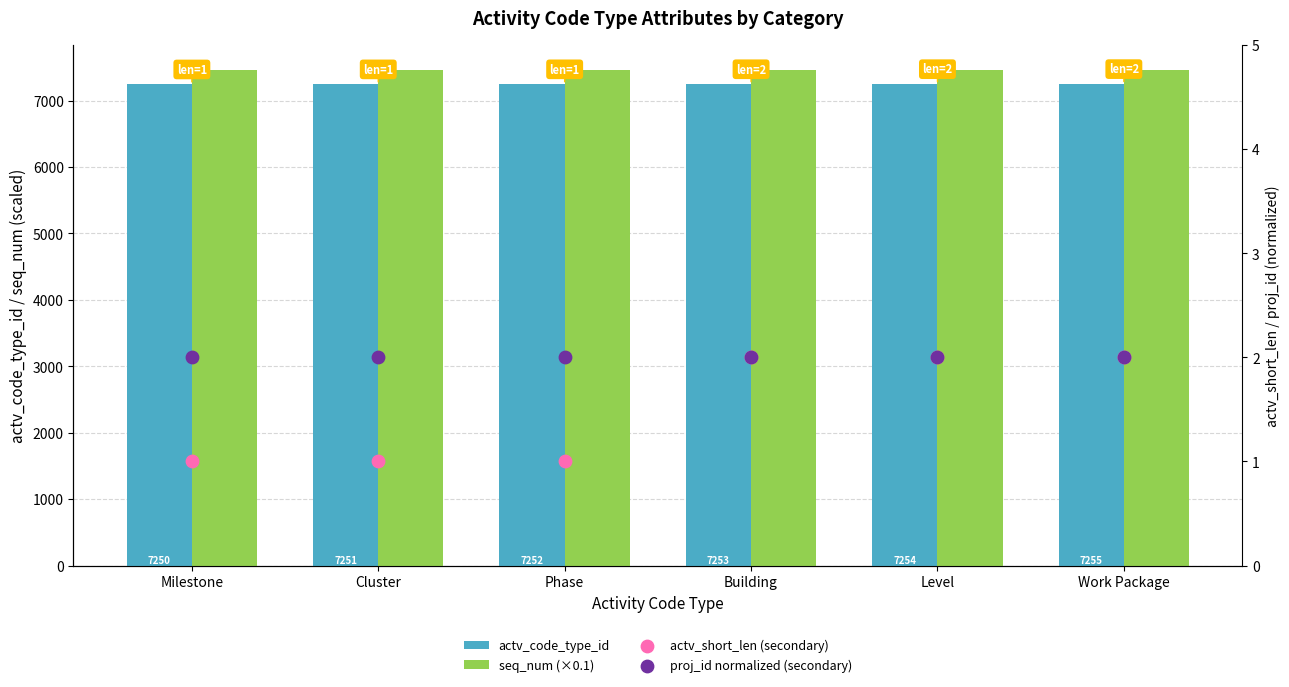

What are all the series names shown in the legend?

actv_code_type_id, seq_num (×0.1), actv_short_len (secondary), proj_id normalized (secondary)